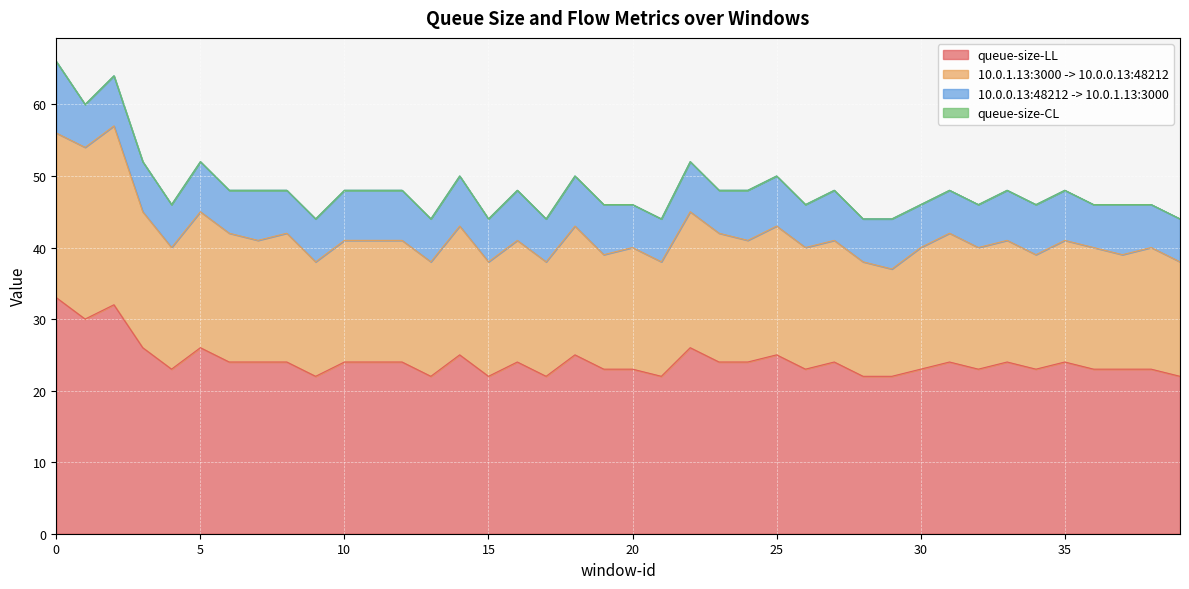

True or false: 10.0.1.13:3000 -> 10.0.0.13:48212 and queue-size-LL cross at least once.

False